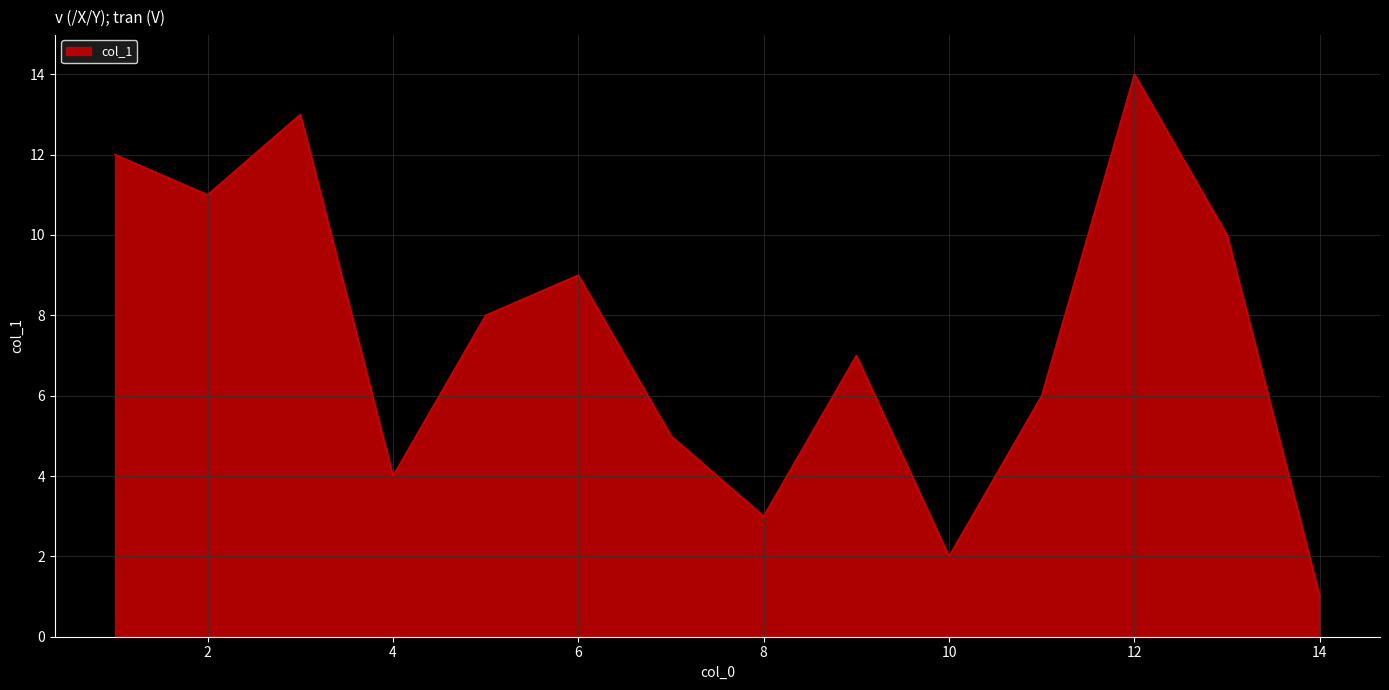

What is the greatest value displayed?

14